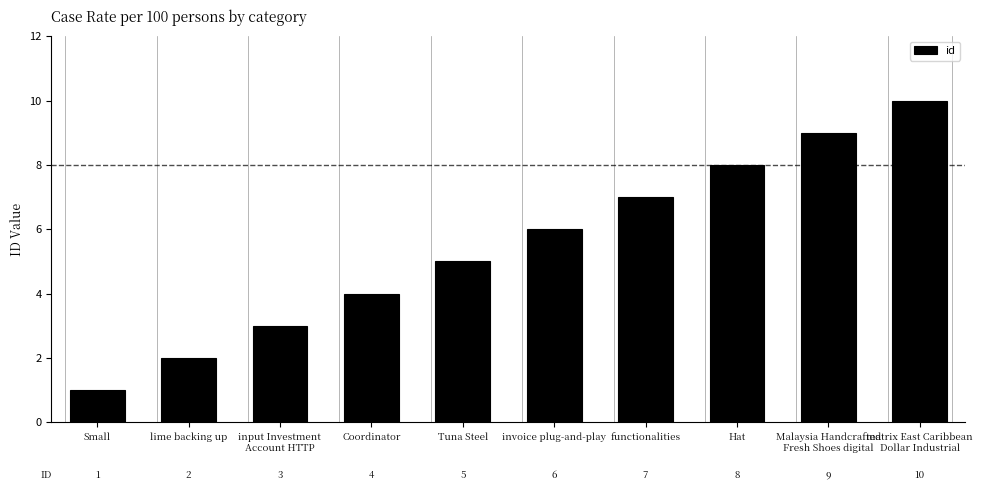

Are the bars horizontal?

No